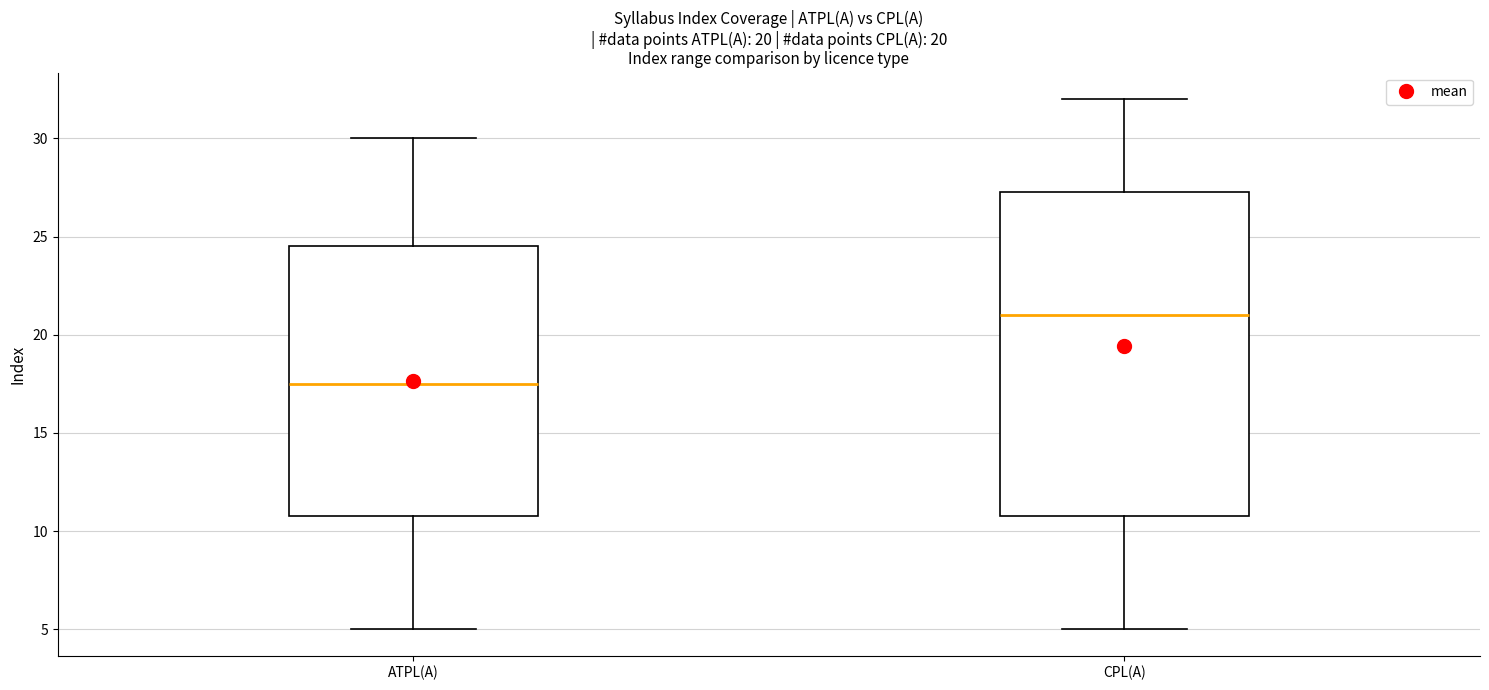

Comparing the boxes themselves (not the whiskers), which one is the tallest?

CPL(A)